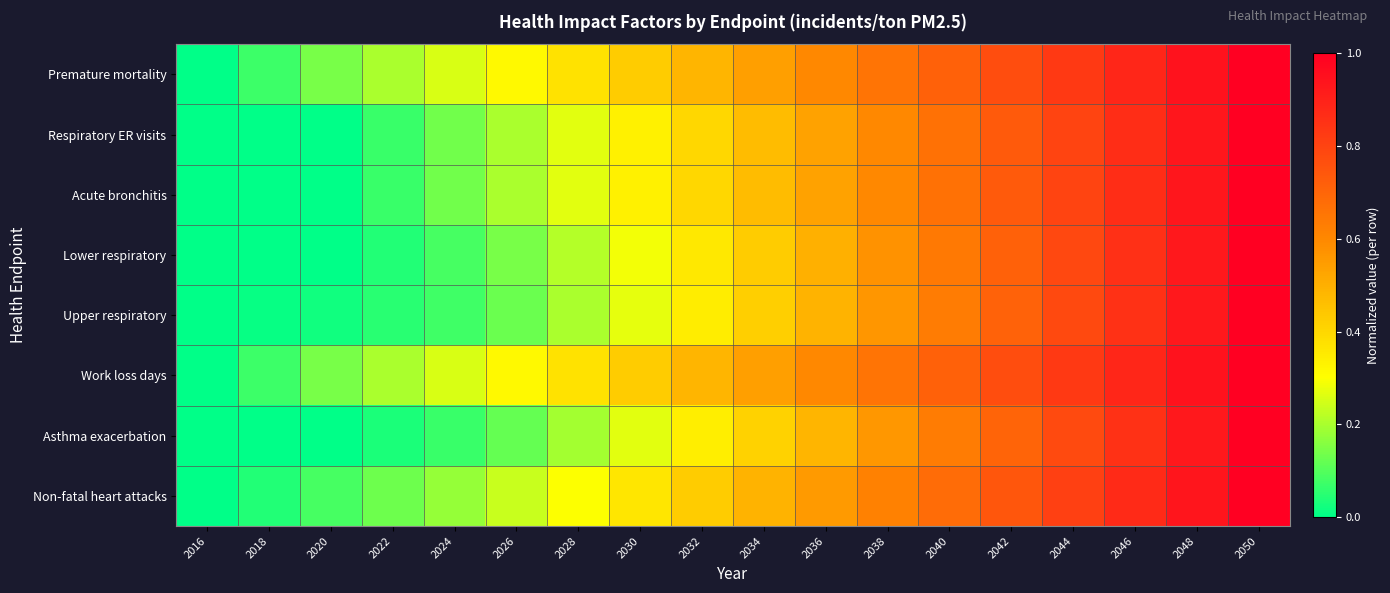

Count the number of categories in the chart.

18